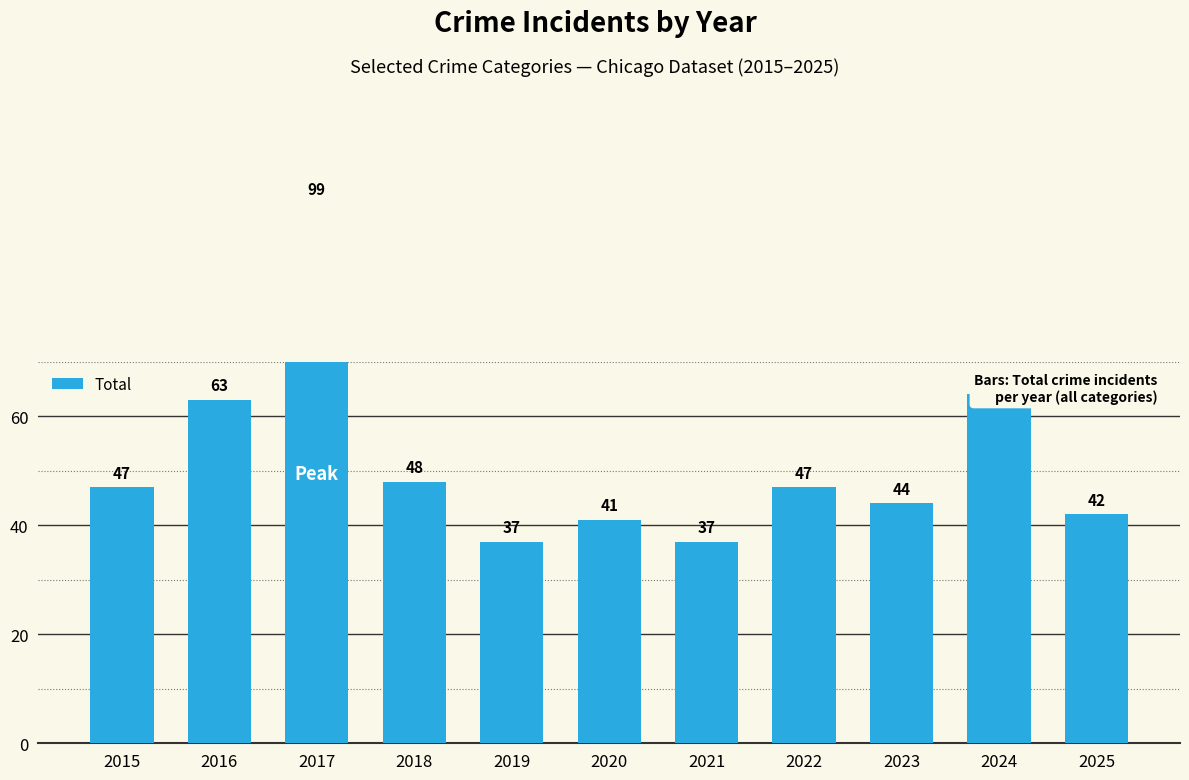

At which label is the value closest to 68?

2024